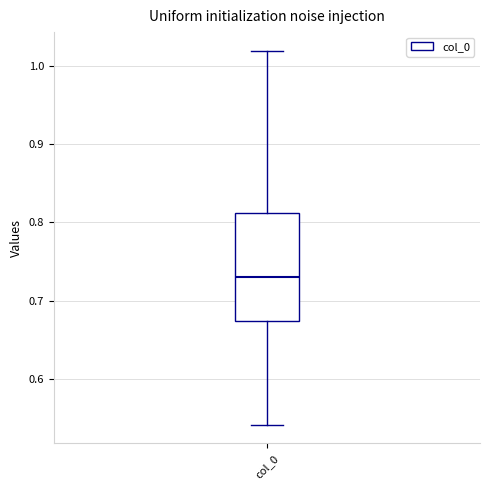

Where does the median line of the box for col_0 sit on the y-axis? The values are not printed on the chart, so give them approximately, as read against the axis.

0.73